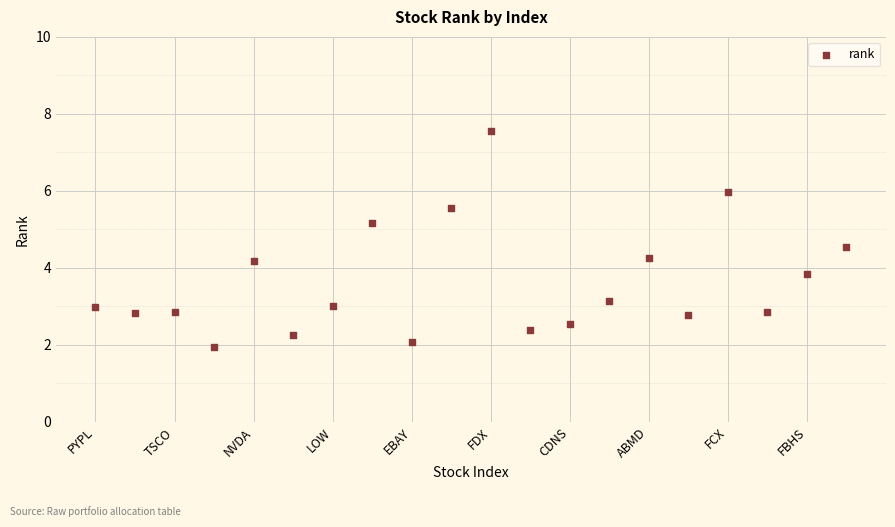

What is the range of Y values (max minus min)?

5.6